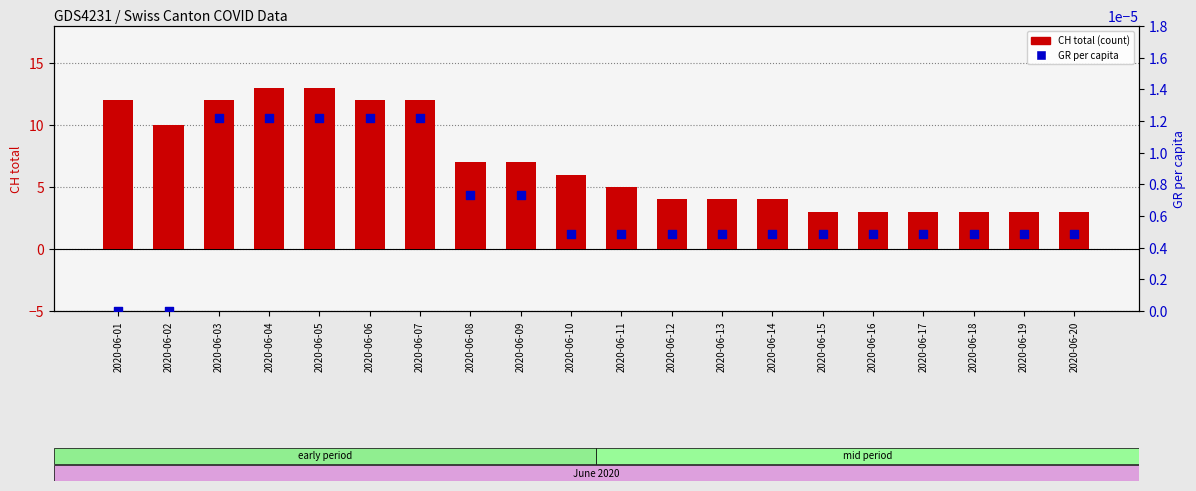

What is the total value across all series at 2020-06-12?

4.0